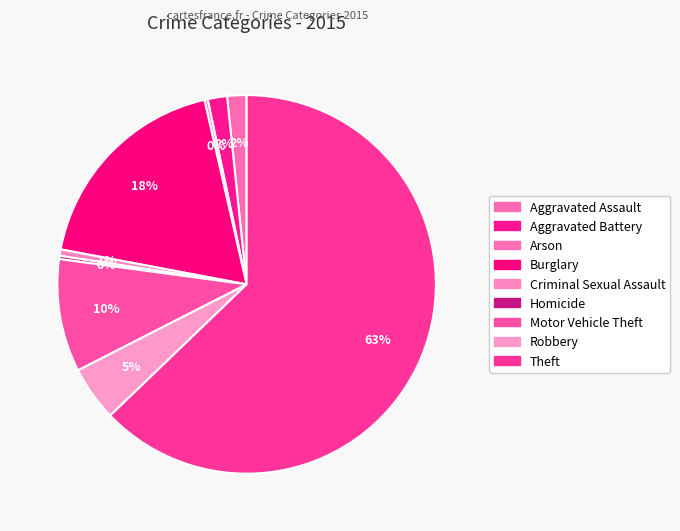

To the nearest percent, what is the difference between the largest and smallest slice percentages?

63%